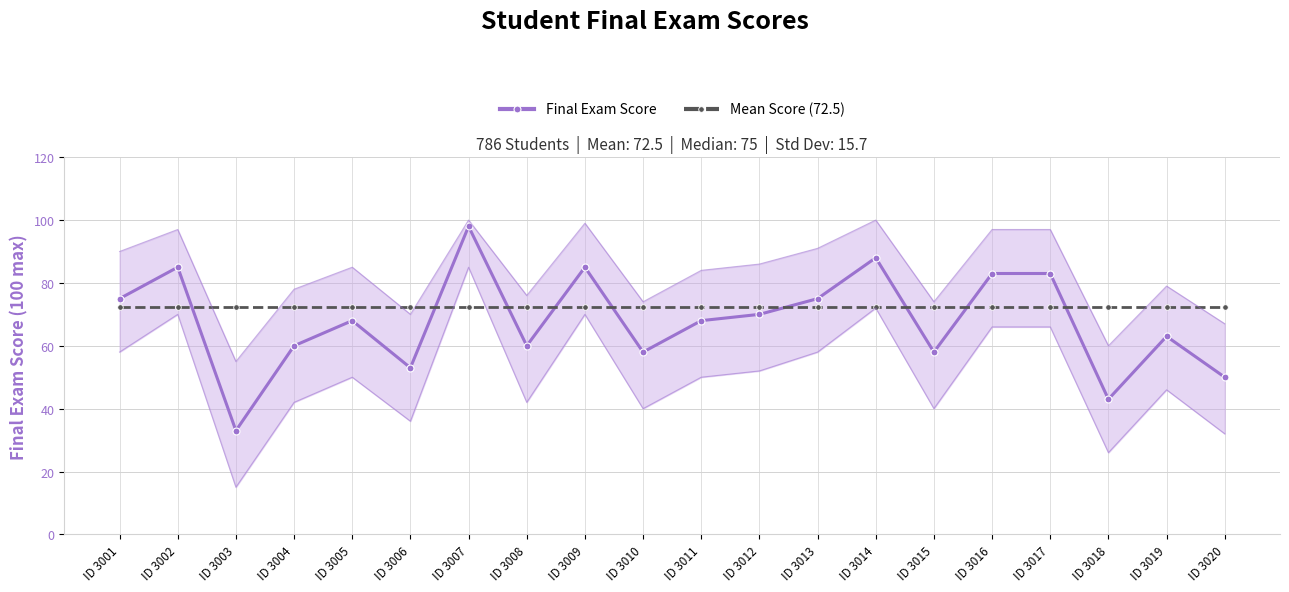

At which label is Final Exam Score closest to 65?

ID 3019